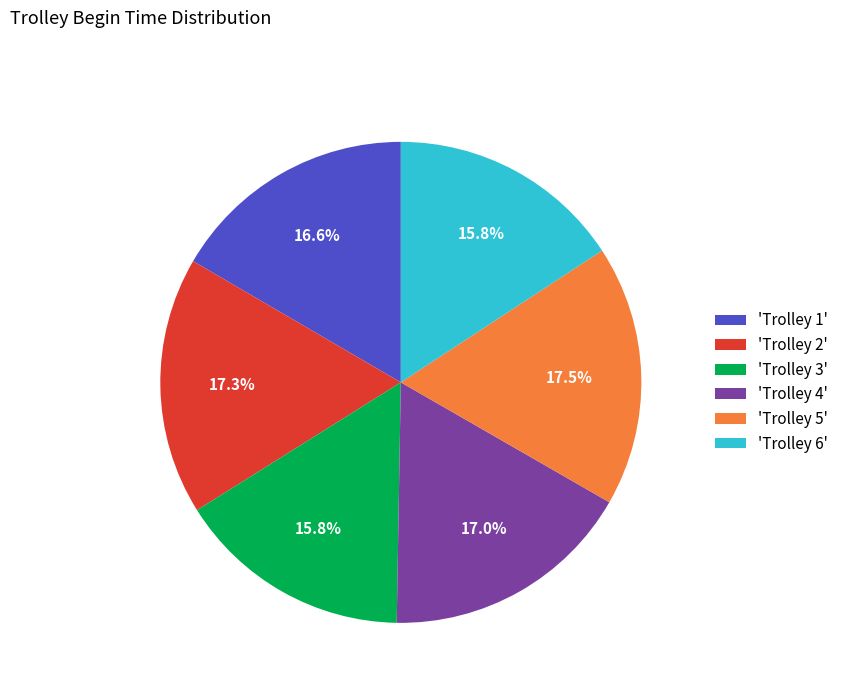

Does any single category account for the majority?

No